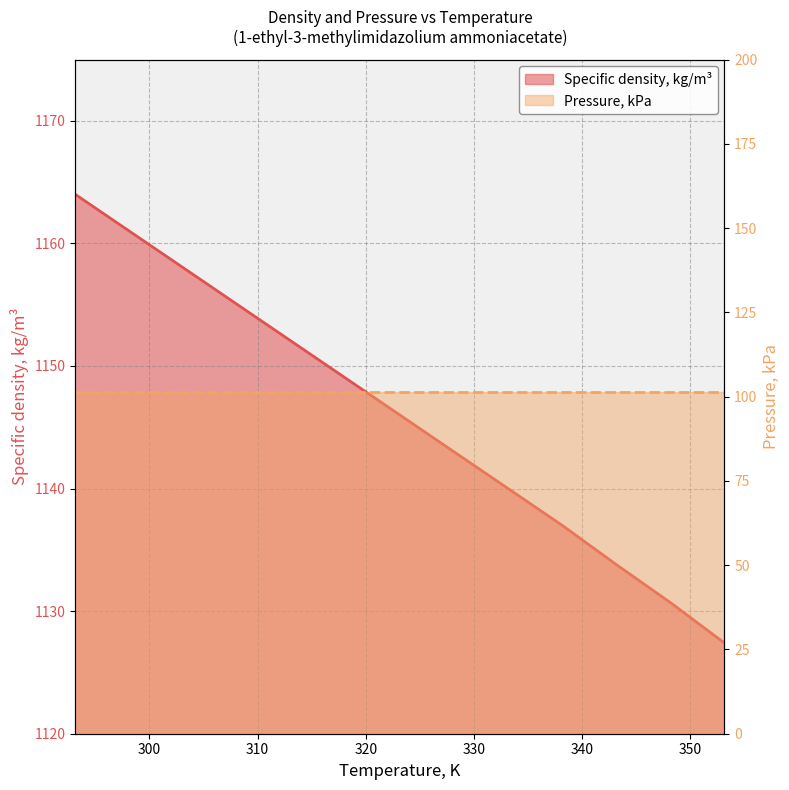

What is the average value?

1145.9